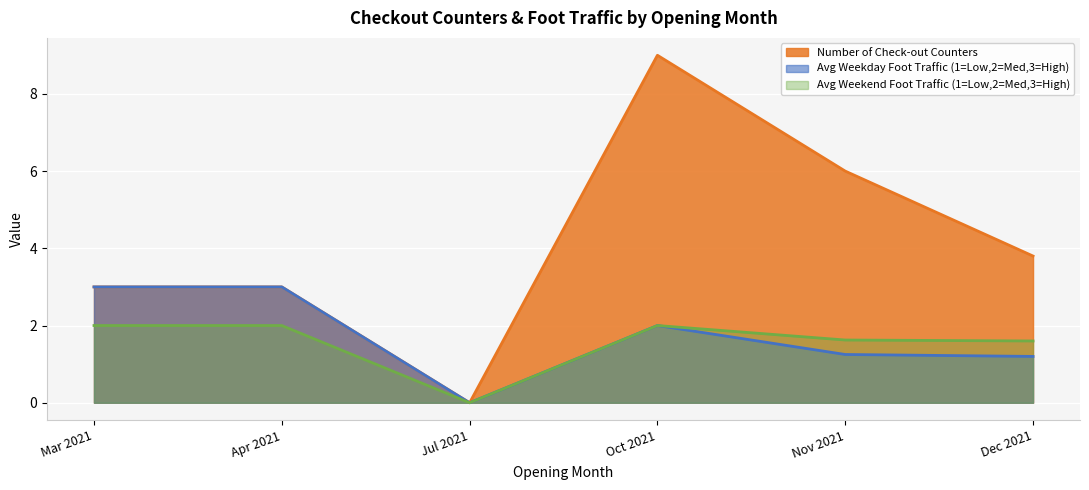

Which category has the lowest value across all series?

Jul 2021